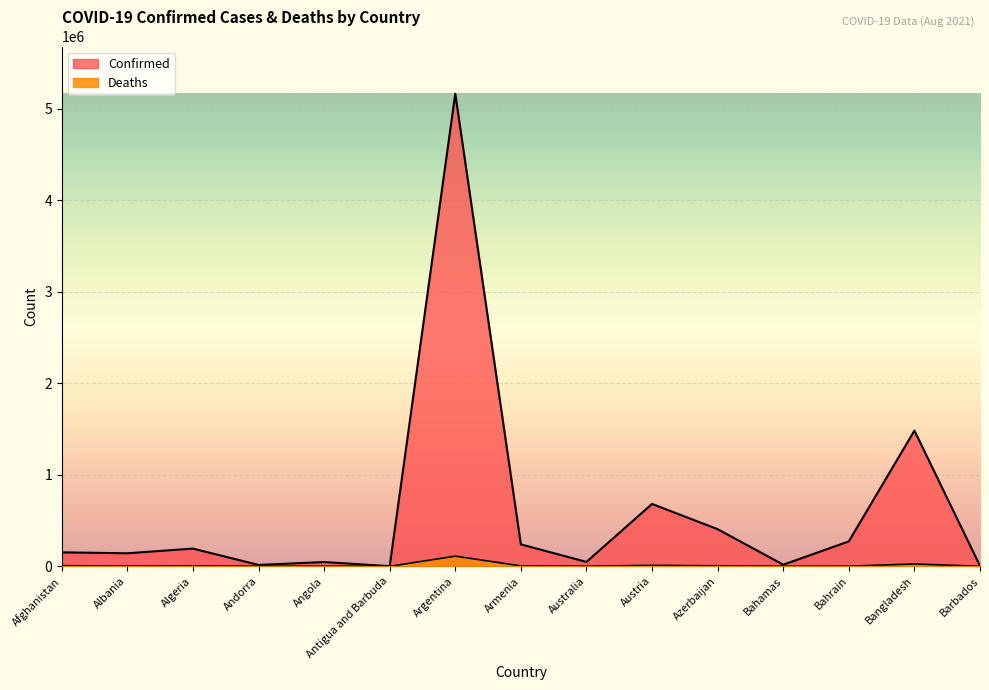

Where is the first local maximum for Deaths?

Algeria